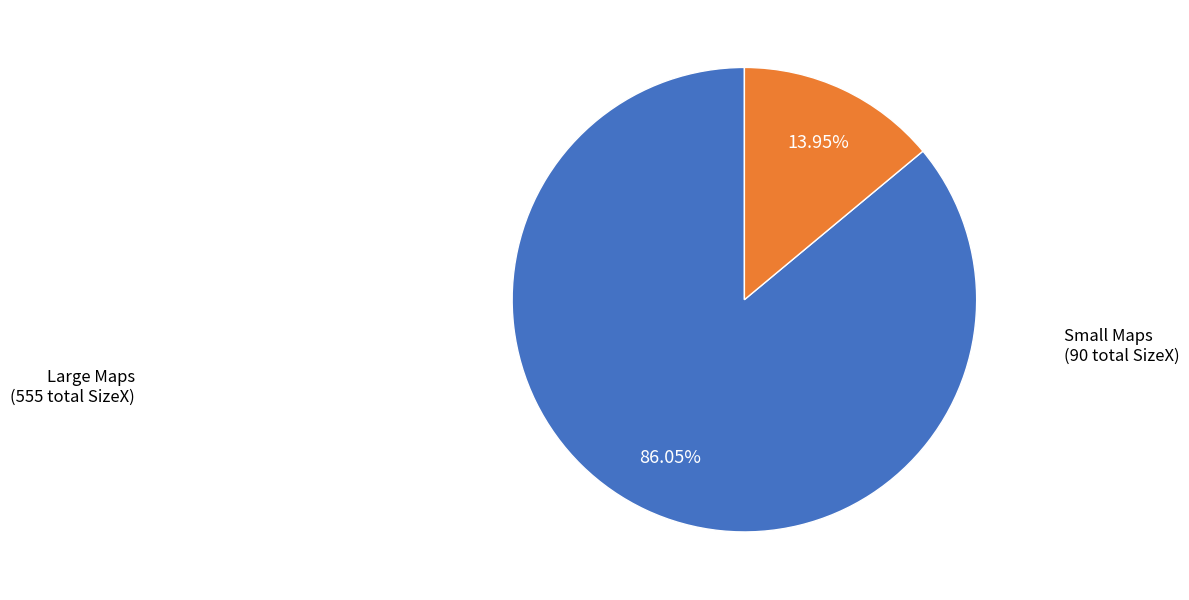

Does any single category account for the majority?

Yes